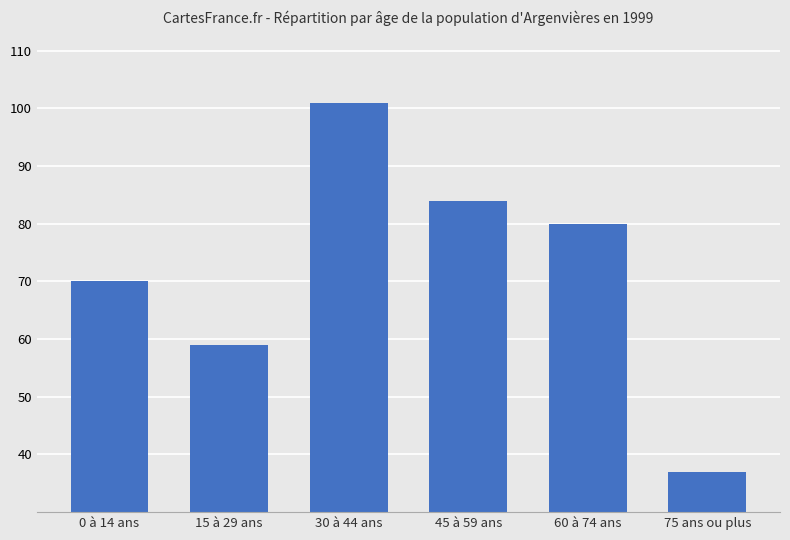

How many series are shown in this chart?

1